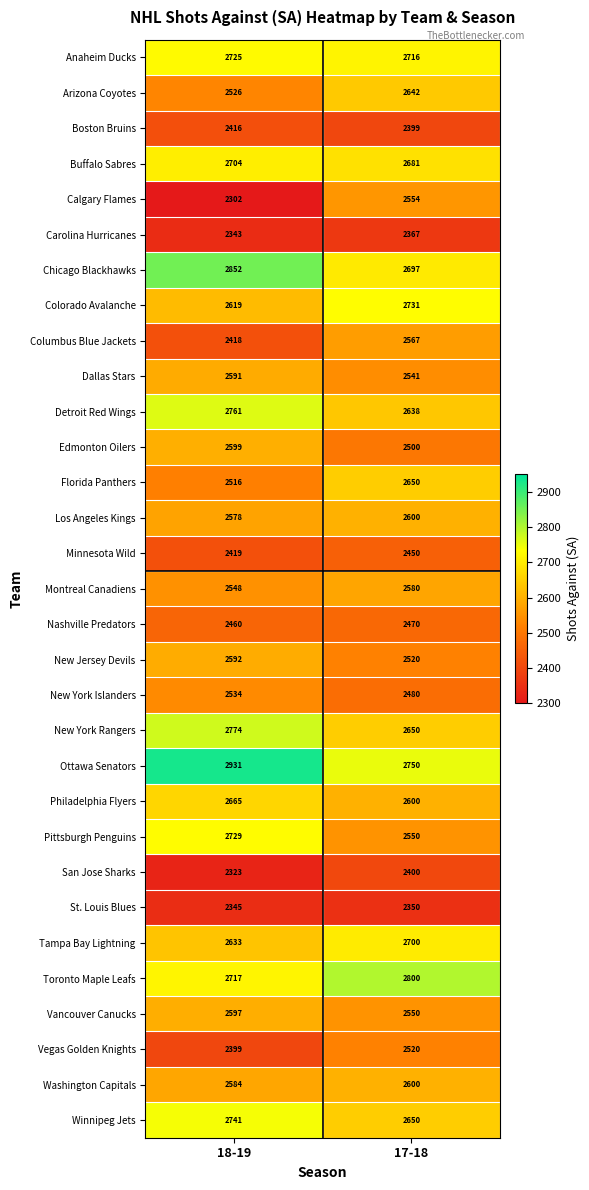

What is the spread (max minus min) of values at 17-18?

450